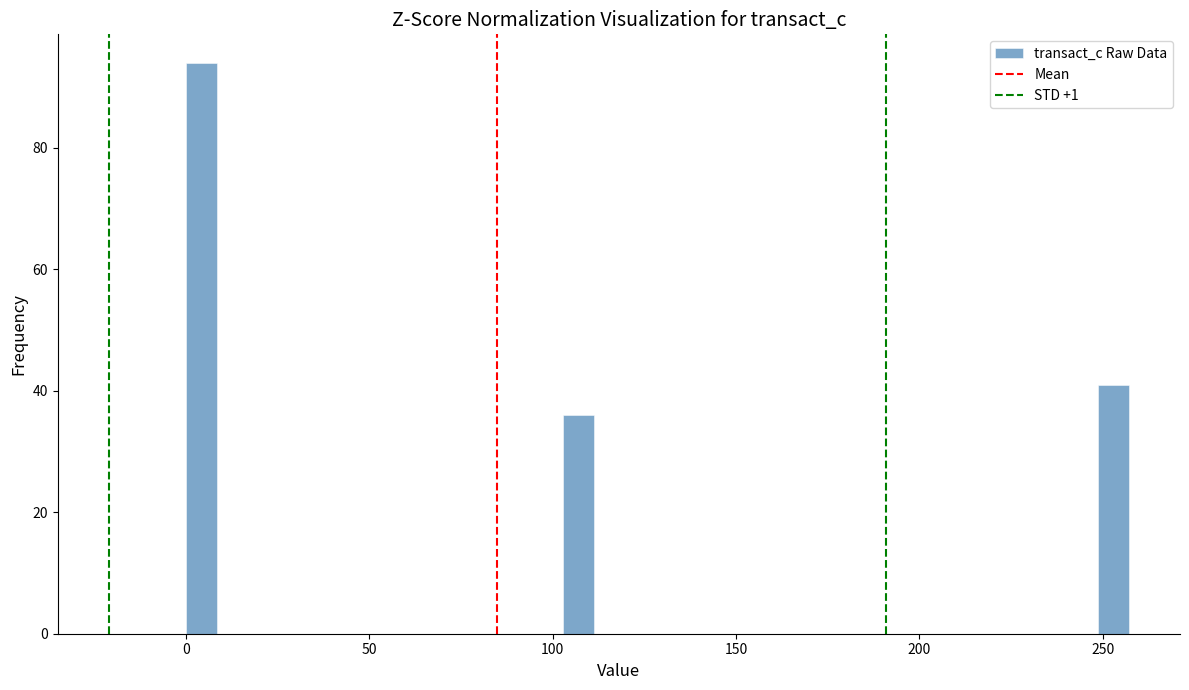

Read against the x-axis, roughly where is the centre of the tallest bar?

5